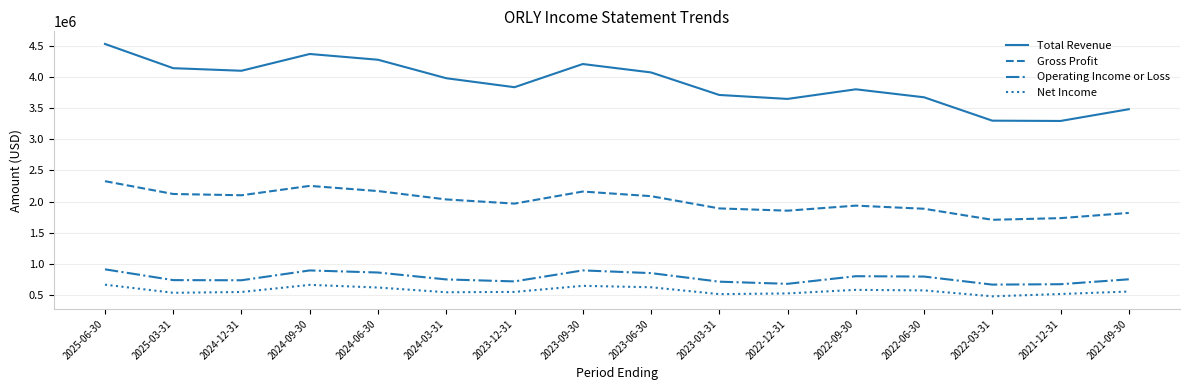

What is the difference between the maximum and minimum values in the Operating Income or Loss series?

245000